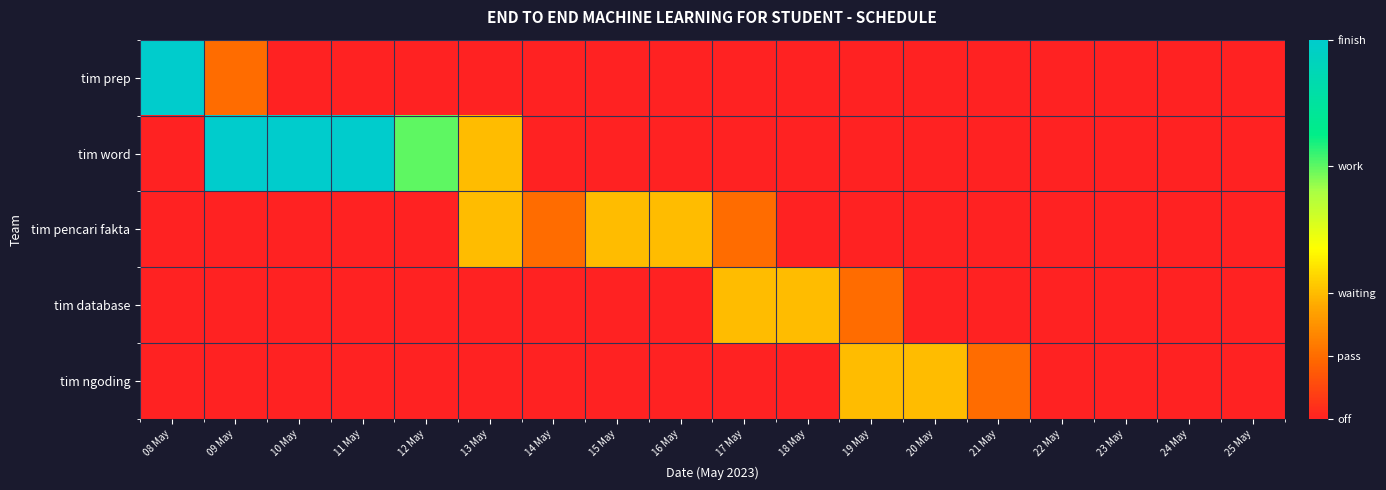

Which series changed the most between 10 May and 21 May?

tim word